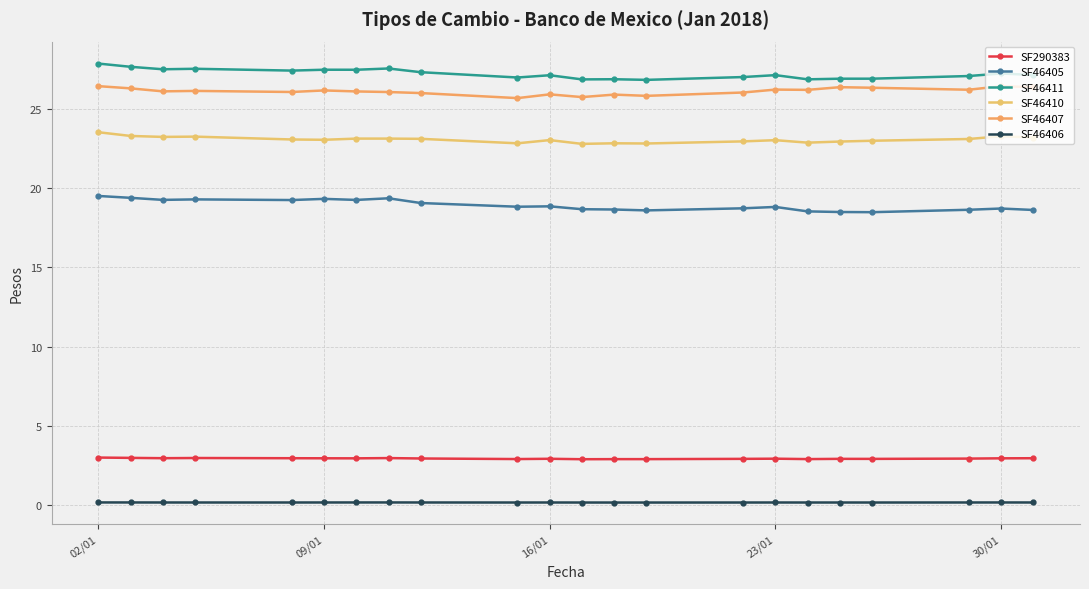

Reading left to right, transcribe all the data shown in this chart.

SF290383: 3.0	3.0	3.0	3.0	3.0	3.0	3.0	3.0	2.9	2.9	2.9	2.9	2.9	2.9	2.9	2.9	2.9	2.9	2.9	2.9	3.0	3.0
SF46405: 19.5	19.4	19.2	19.3	19.2	19.3	19.2	19.3	19.0	18.8	18.8	18.7	18.6	18.6	18.7	18.8	18.5	18.5	18.5	18.6	18.7	18.6
SF46411: 27.8	27.6	27.5	27.5	27.4	27.4	27.4	27.5	27.3	27.0	27.1	26.8	26.8	26.8	27.0	27.1	26.8	26.9	26.9	27.0	27.2	27.1
SF46410: 23.5	23.3	23.2	23.2	23.0	23.0	23.1	23.1	23.1	22.8	23.0	22.8	22.8	22.8	22.9	23.0	22.9	22.9	23.0	23.1	23.3	23.2
SF46407: 26.4	26.3	26.1	26.1	26.0	26.1	26.1	26.0	26.0	25.7	25.9	25.7	25.9	25.8	26.0	26.2	26.2	26.3	26.3	26.2	26.4	26.3
SF46406: 0.2	0.2	0.2	0.2	0.2	0.2	0.2	0.2	0.2	0.2	0.2	0.2	0.2	0.2	0.2	0.2	0.2	0.2	0.2	0.2	0.2	0.2